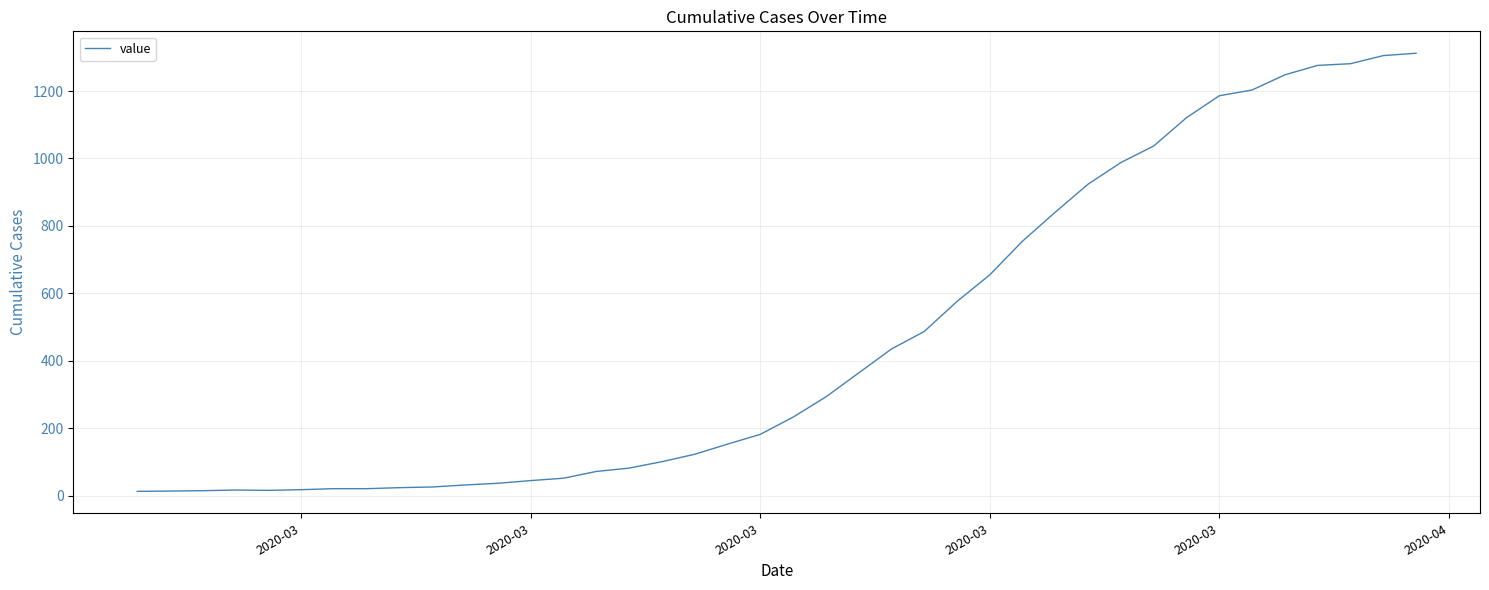

What is the maximum value shown in the chart?

1312